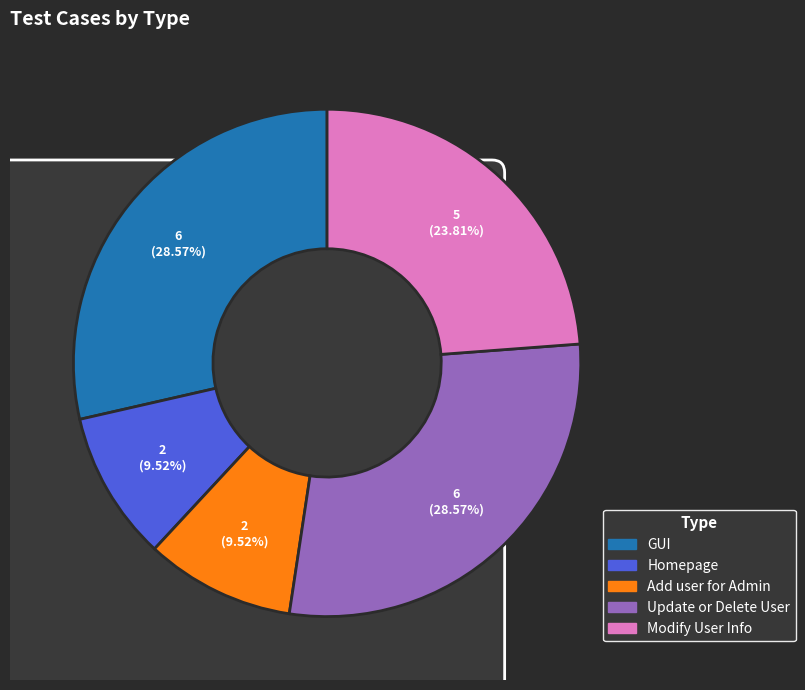

Count the number of slices in the pie.

6